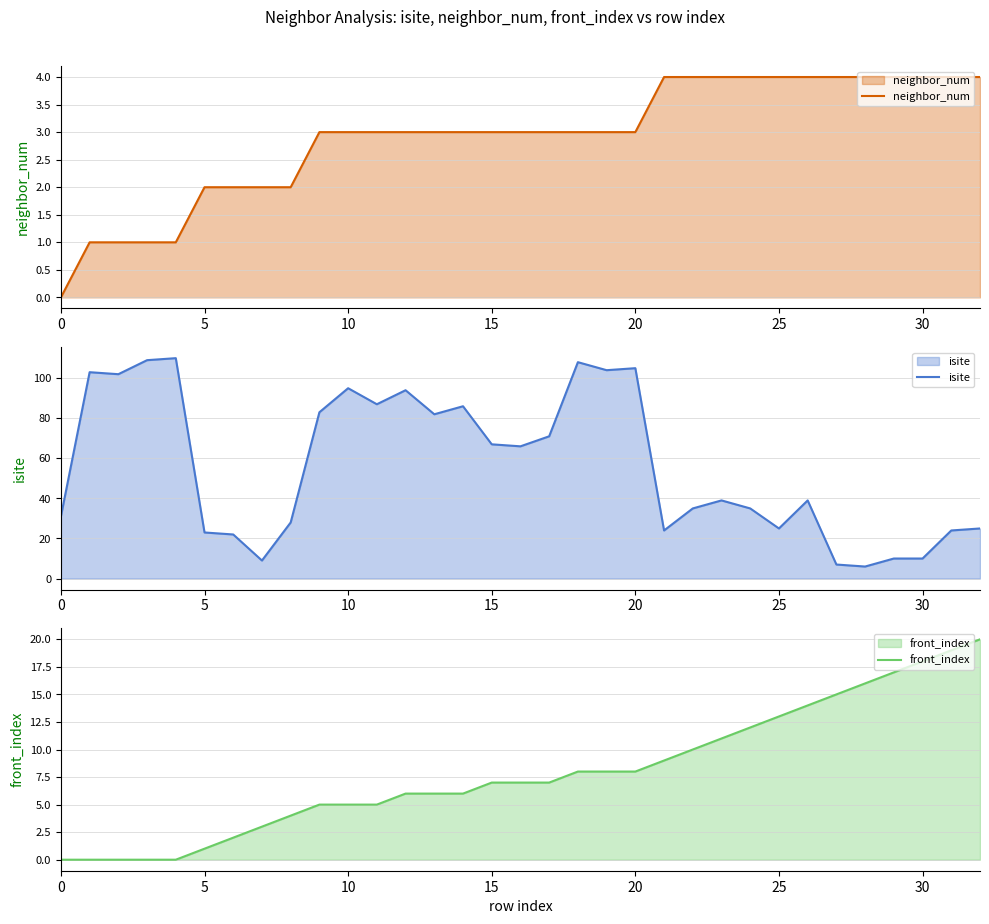

What is the label of the 25th point from the left?

24